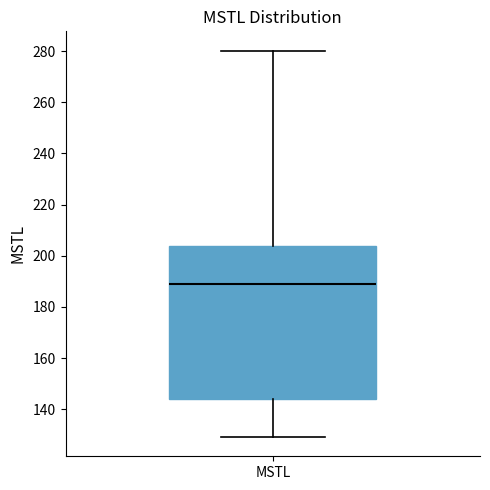

Where is the upper edge of the box for MSTL on the y-axis? The values are not printed on the chart, so give them approximately, as read against the axis.

204